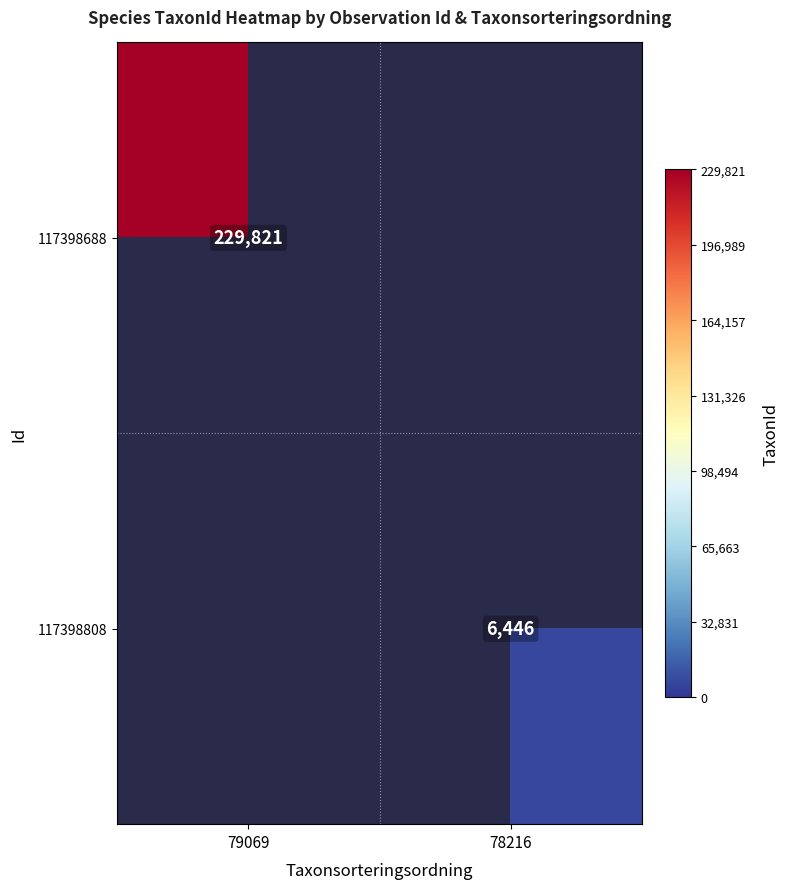

Is it true that 117398808 equals 6446 at 78216?

True